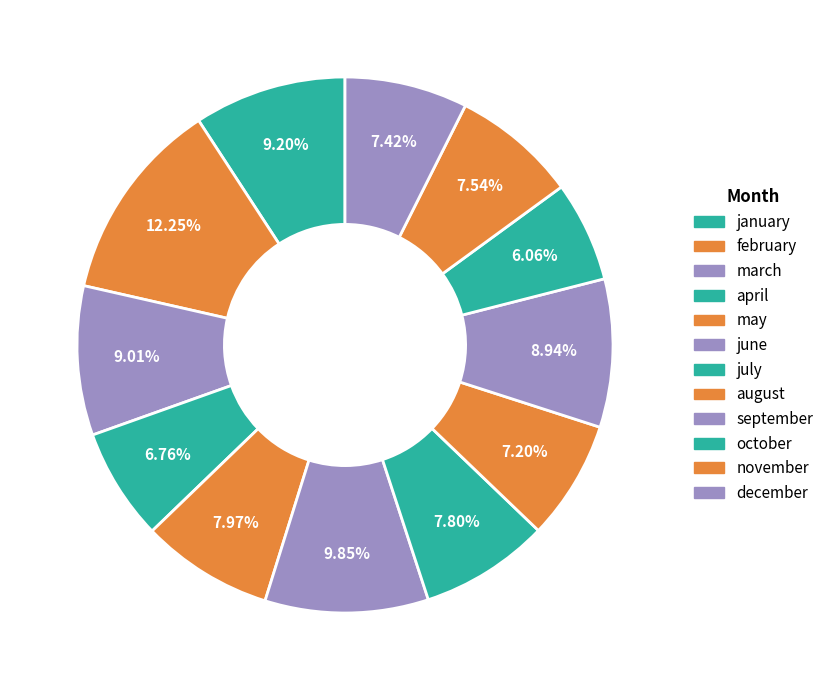

What is the smallest slice in the pie chart?

october